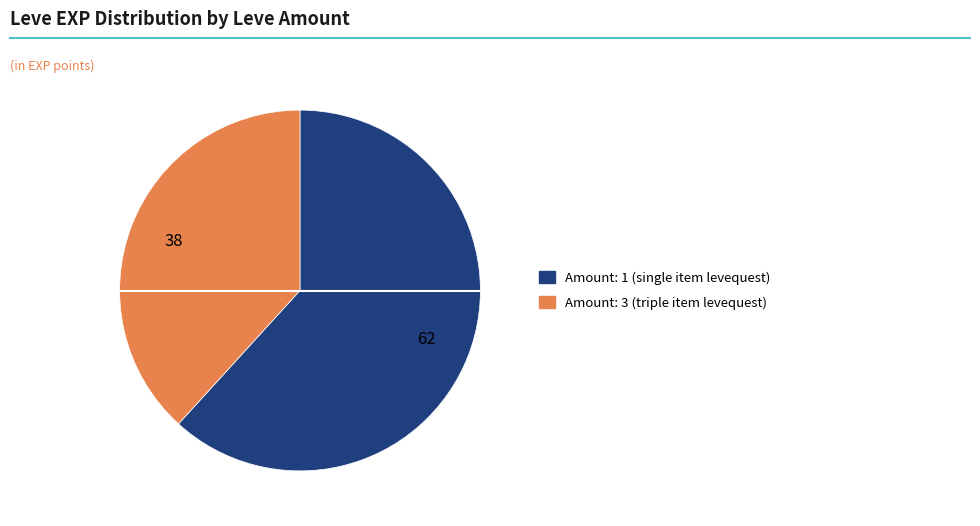

Does any single category account for the majority?

Yes